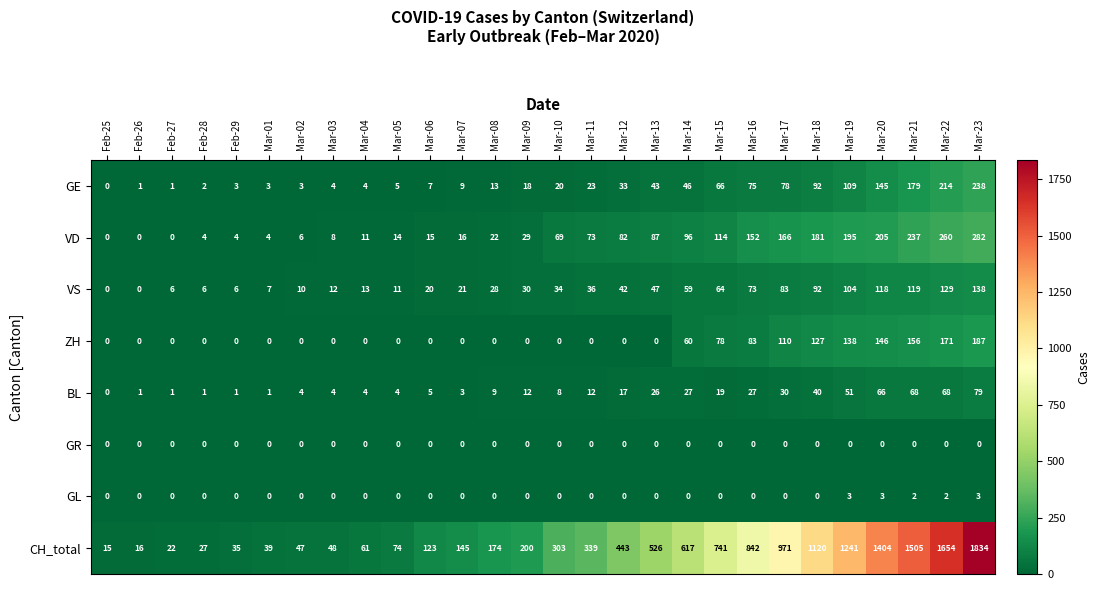

Rank the series by their maximum value, from highest to lowest.

CH_total, VD, GE, ZH, VS, BL, GL, GR